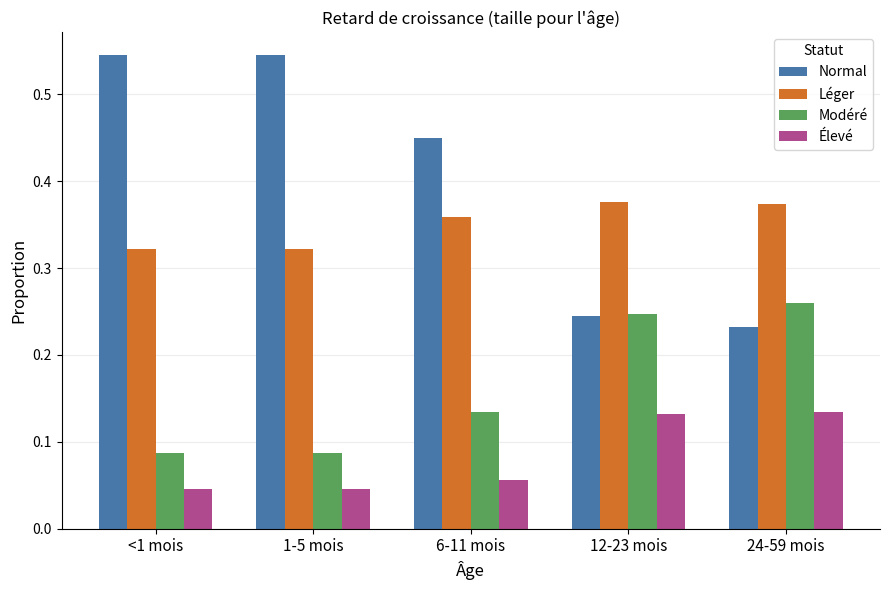

How many bars are there in total?

20